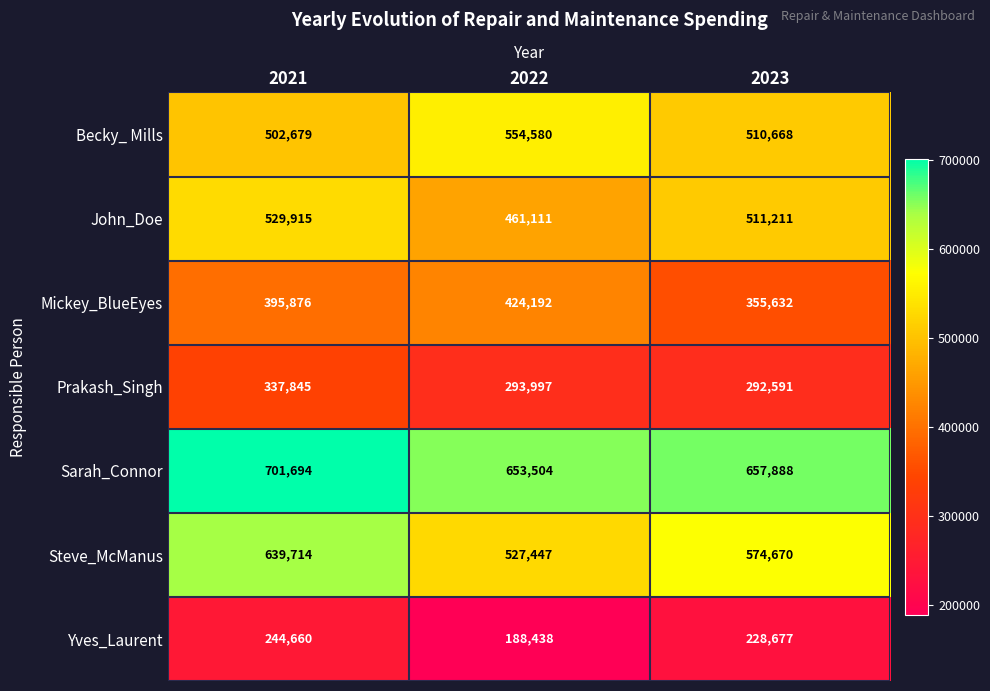

Rank the series by their maximum value, from lowest to highest.

Yves_Laurent, Prakash_Singh, Mickey_BlueEyes, John_Doe, Becky_ Mills, Steve_McManus, Sarah_Connor